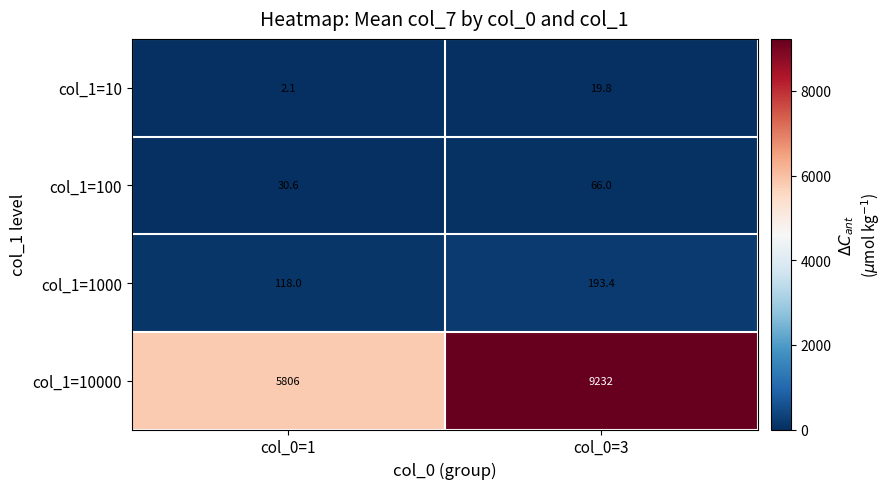

At how many categories does at least one series exceed 333?

2